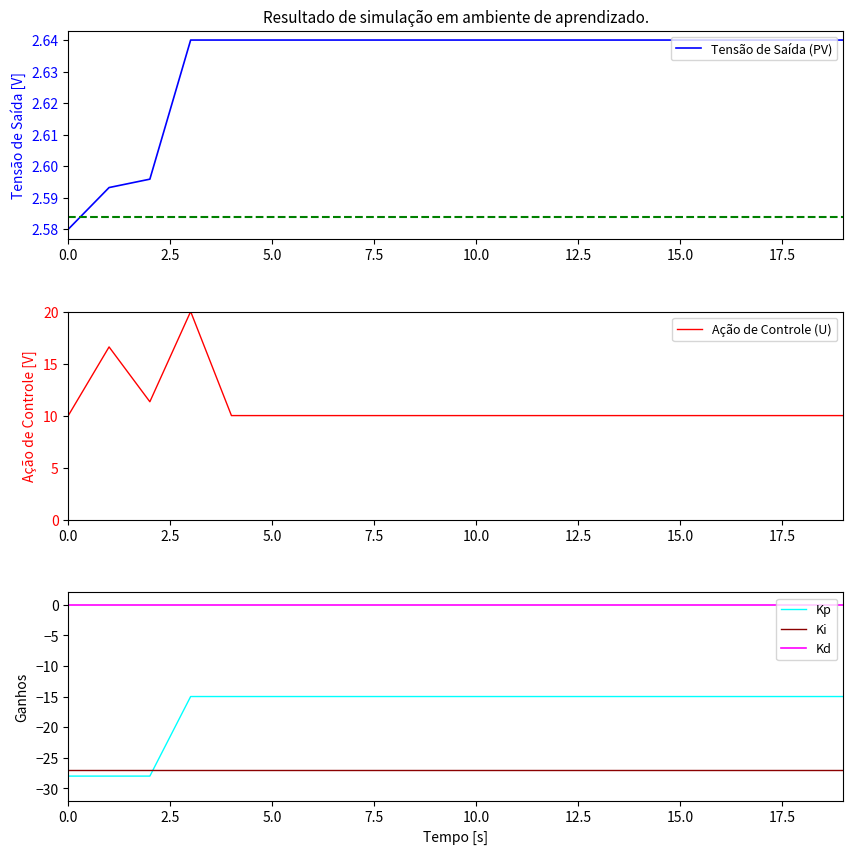

How many distinct data groups are displayed?

5